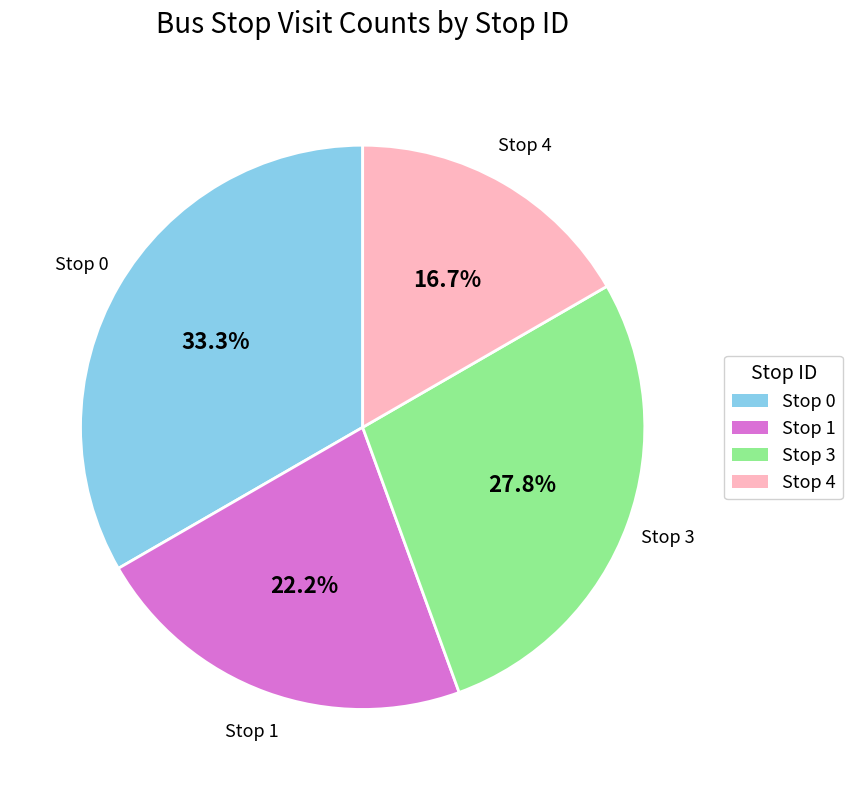

How many segments does this pie chart have?

4